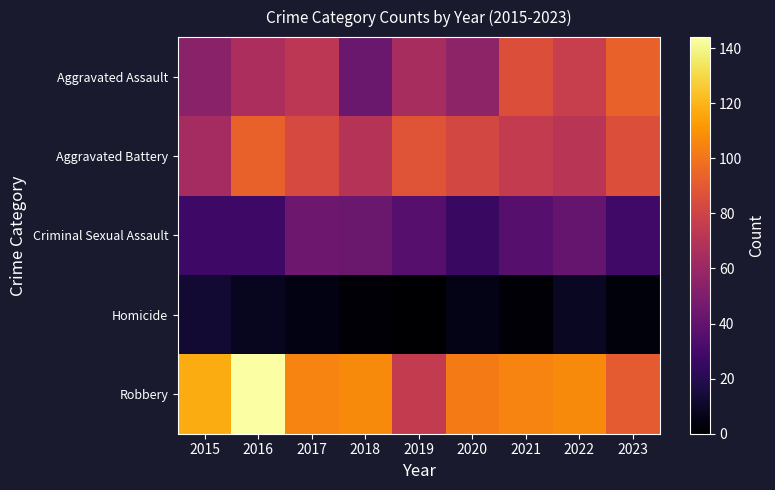

Which label corresponds to the smallest value in the chart?

2019